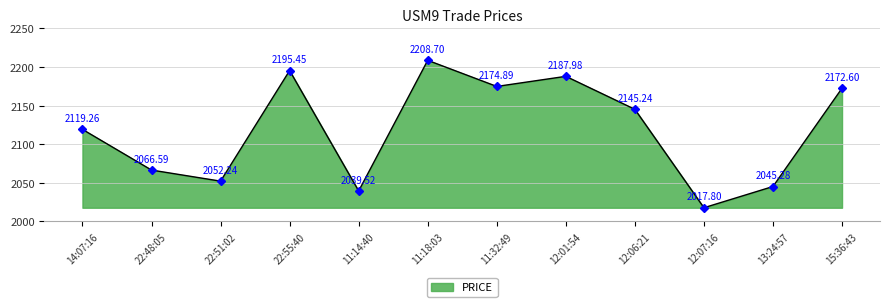

What is the smallest value displayed?

2017.8